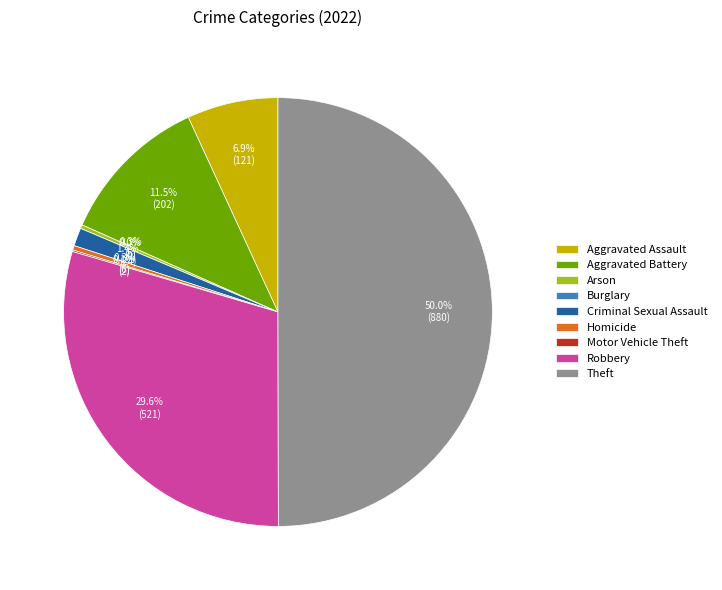

Which category has the biggest portion of the pie?

Theft